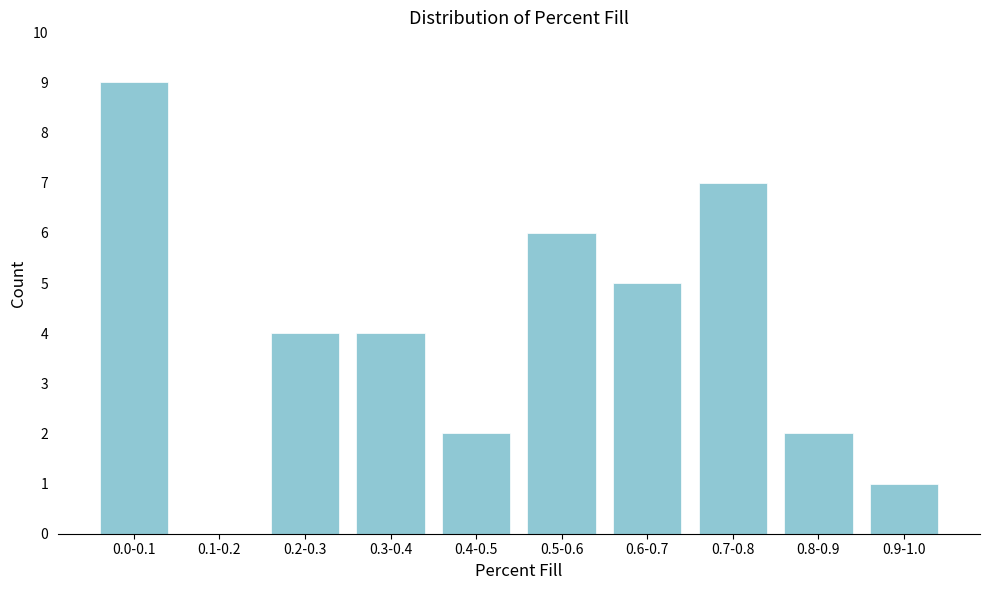

Reading right to left, extract all data points from this chart.

0.9-1.0=1	0.8-0.9=2	0.7-0.8=7	0.6-0.7=5	0.5-0.6=6	0.4-0.5=2	0.3-0.4=4	0.2-0.3=4	0.1-0.2=0	0.0-0.1=9